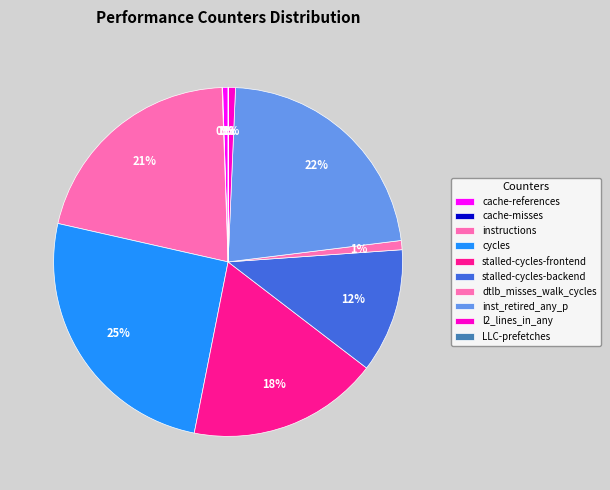

The cache-references slice represents 11% of the pie. True or false?

False